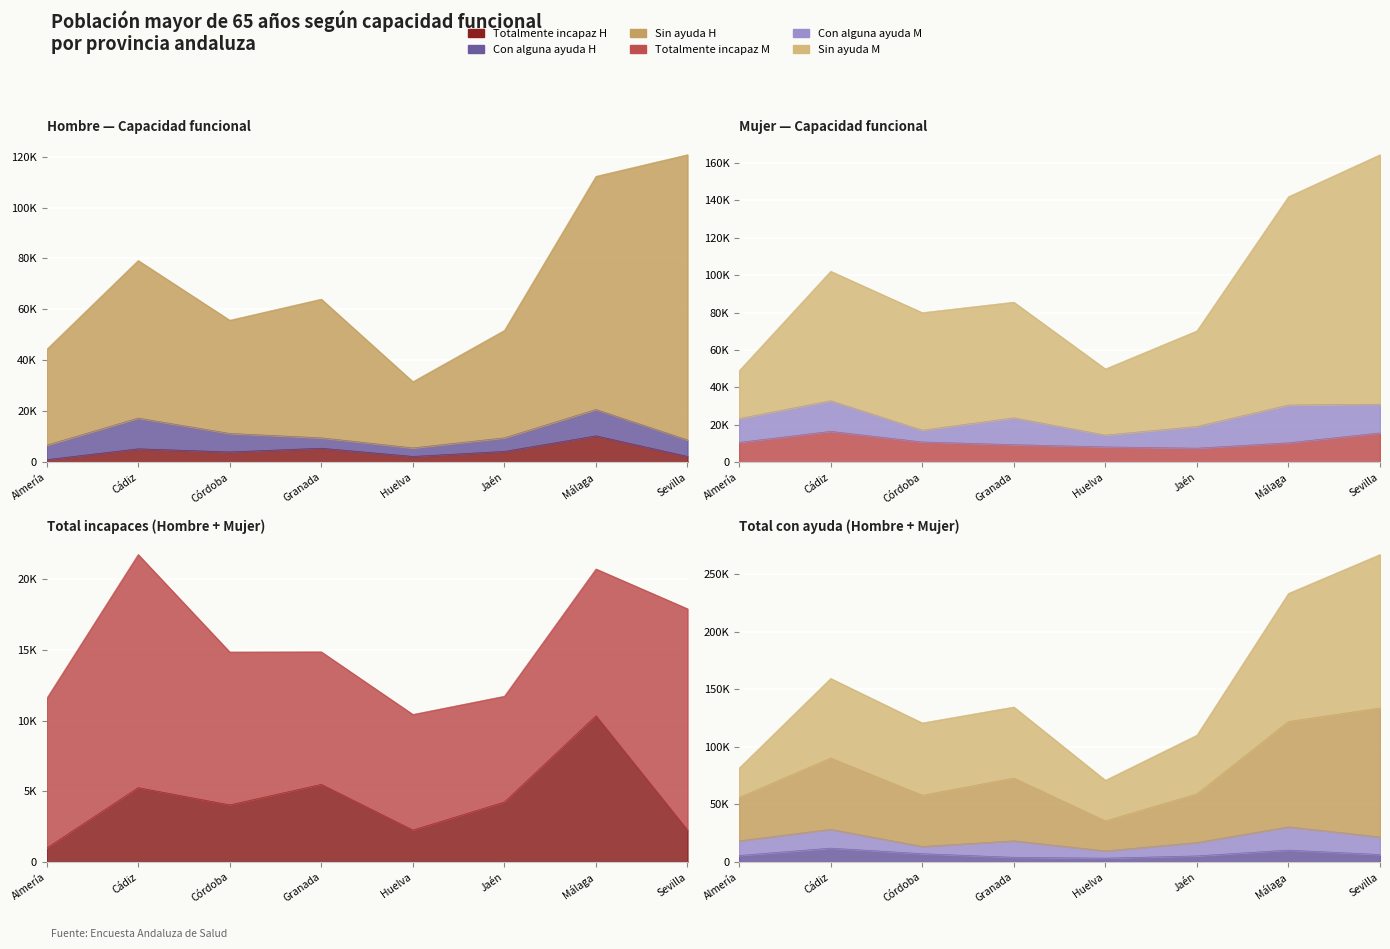

Which category has the highest value in the Con alguna ayuda (Hombre) series?

Cádiz